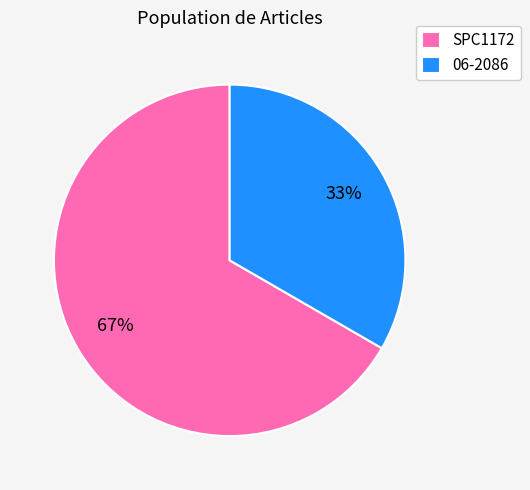

True or false: SPC1172 accounts for 75% of the total.

False